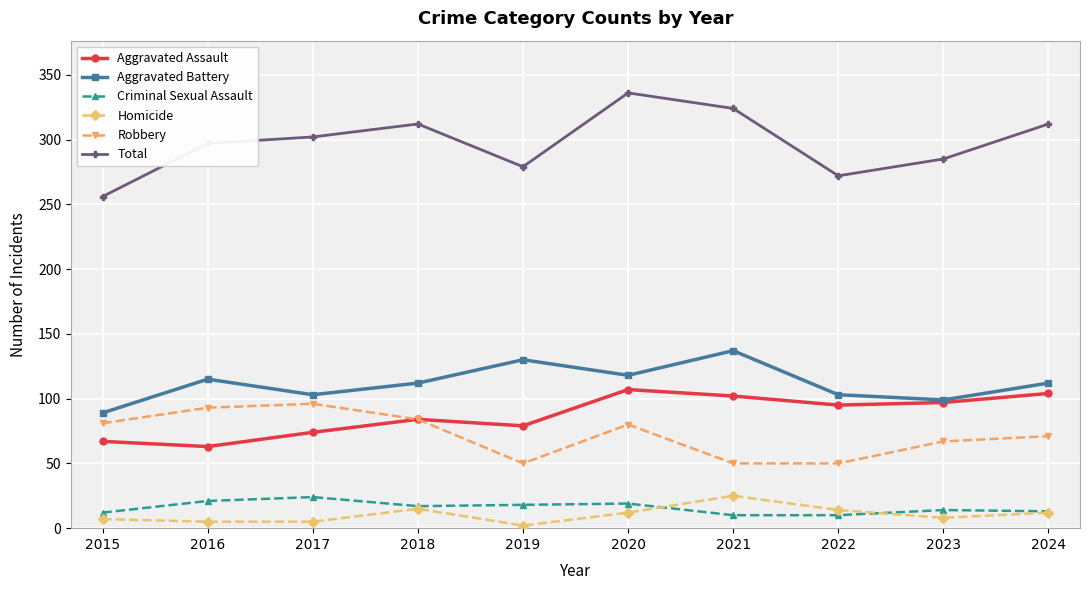

At 2017, list the series in order from largest to smallest.

Total, Aggravated Battery, Robbery, Aggravated Assault, Criminal Sexual Assault, Homicide